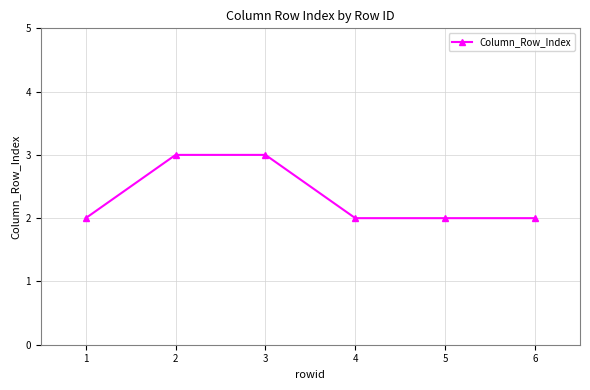

What is the smallest value displayed?

2